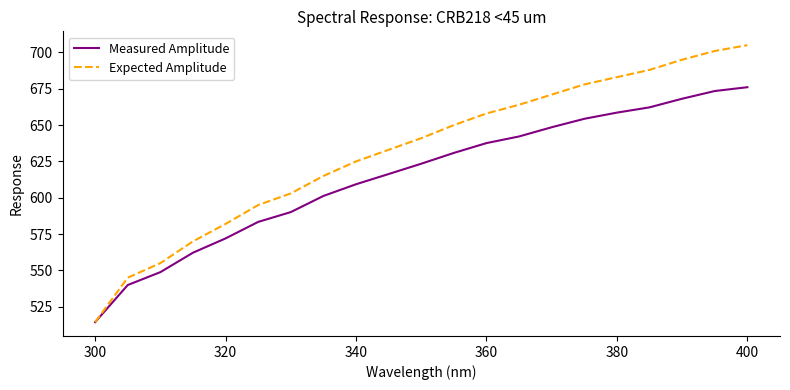

How many categories are shown in the chart?

21